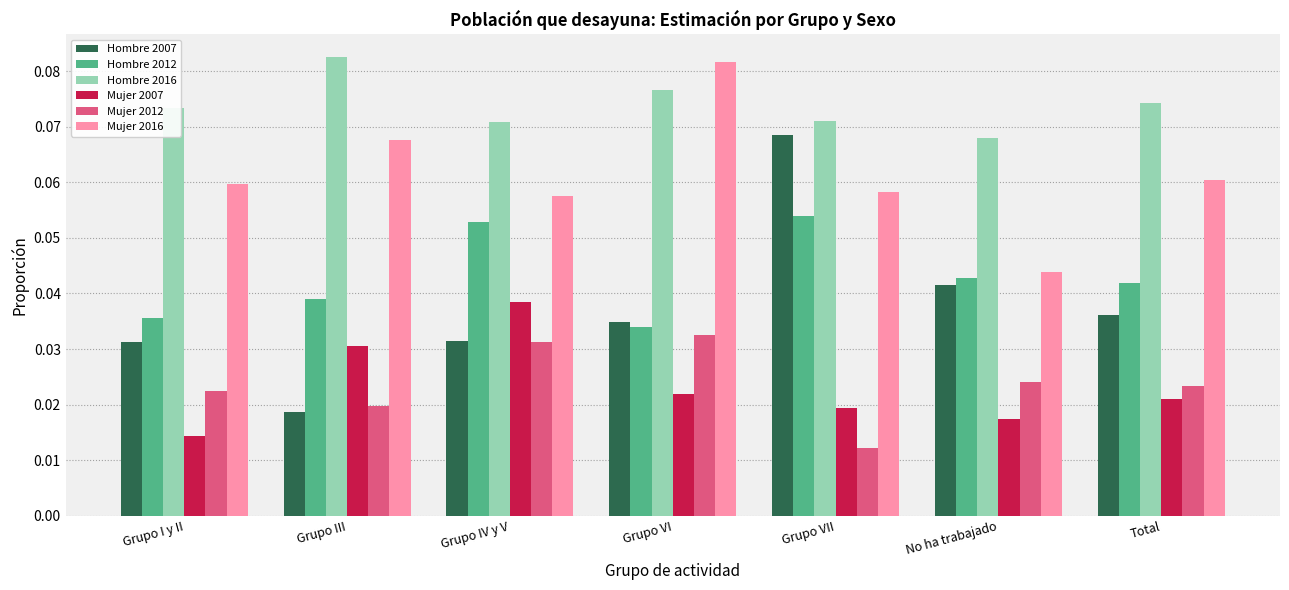

Which label corresponds to the smallest value in the chart?

Grupo VII